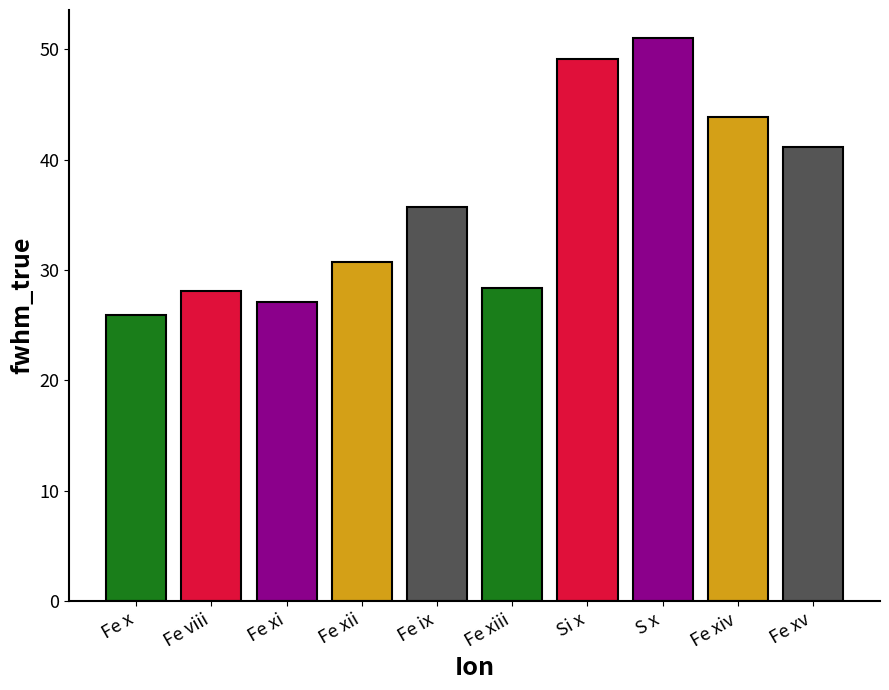

The chart shows a value of 27.1 at Fe xi. True or false?

True